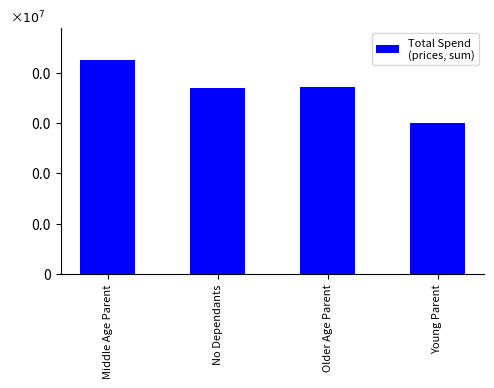

What is the sum of all values?

293035